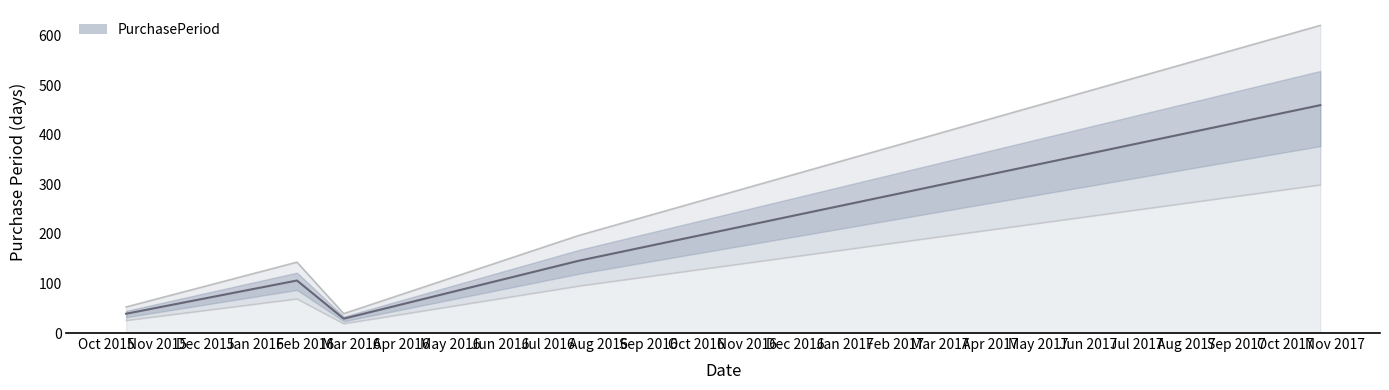

How many data points are less than 143?

2